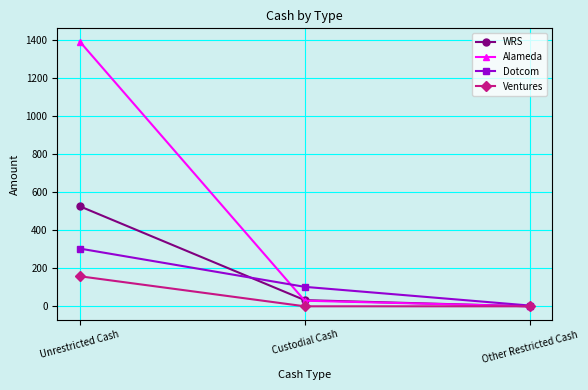

Which category has the lowest value in the WRS series?

Other Restricted Cash